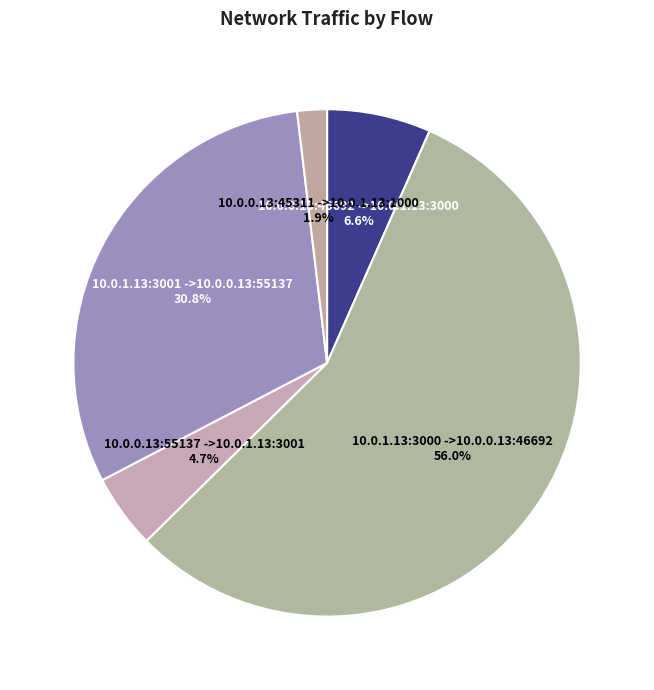

How many slices are in this pie chart?

5